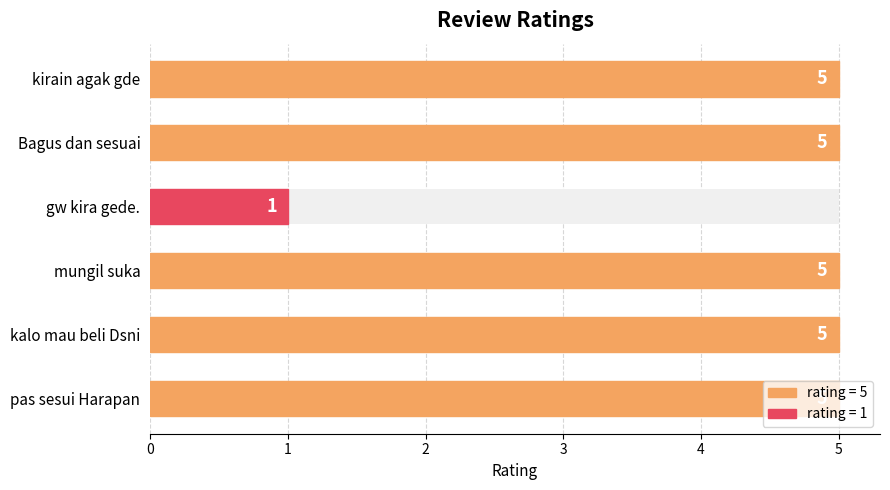

What is the value of the 1st bar from the left?

5